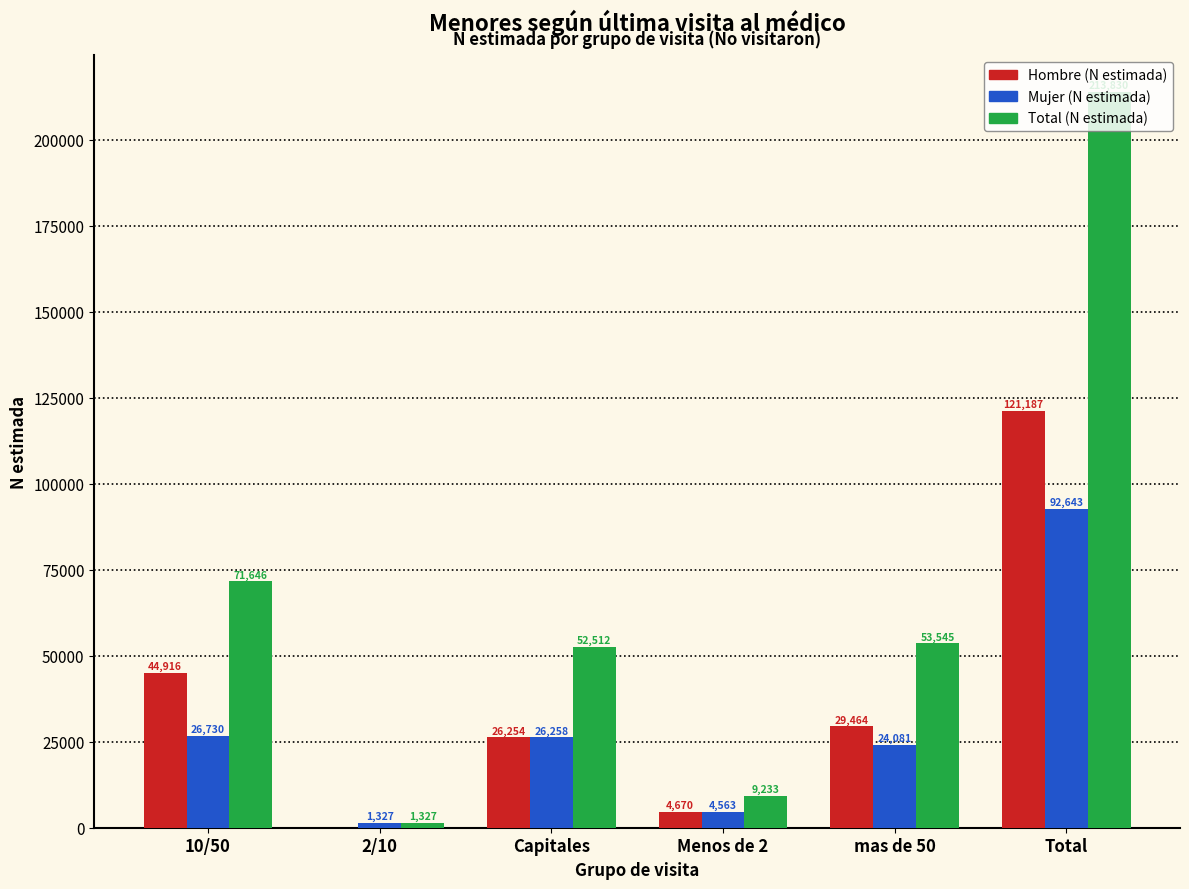

What is the sum of the Total (N estimada) values at Capitales and Total?

266342